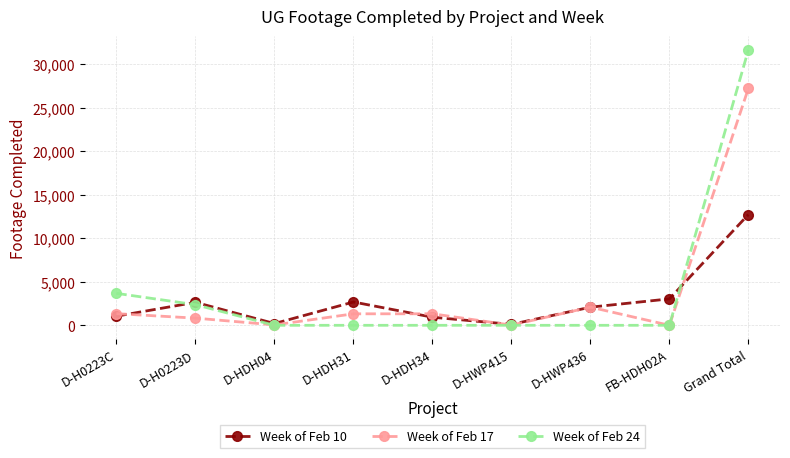

How many data points in Week of Feb 10 are less than 2082?

4